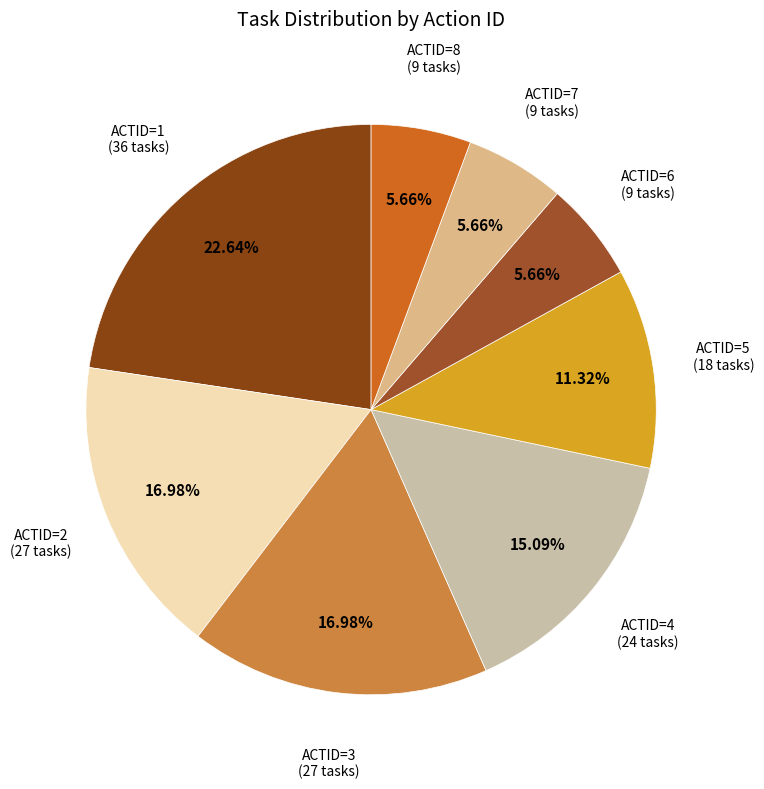

What is the total percentage of ACTID=4 and ACTID=1?

37.7%